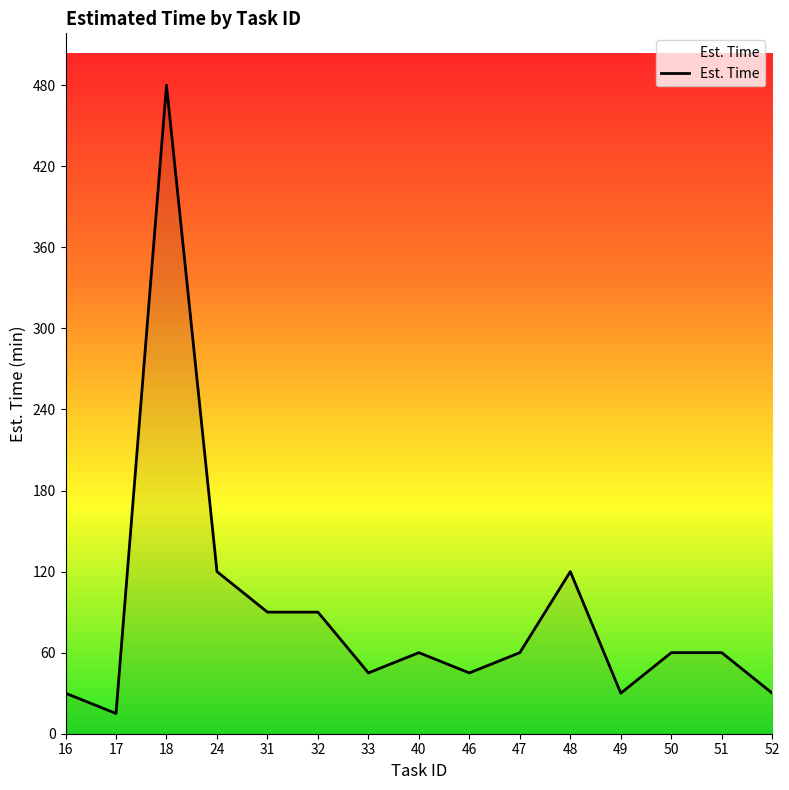

What is the ratio of the value at 50 to the value at 48?

0.5